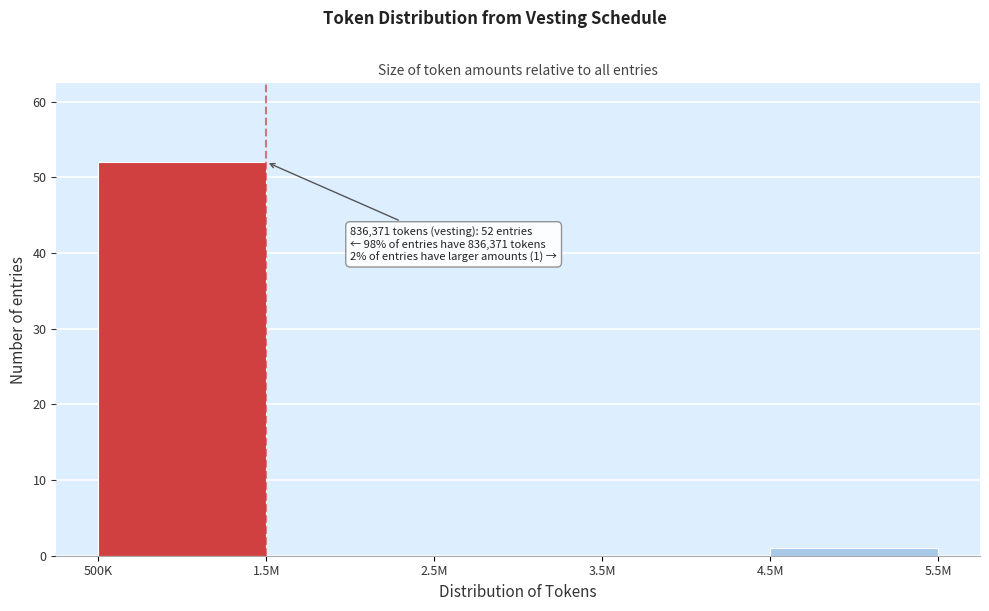

Reading left to right, transcribe all the data shown in this chart.

500K=52	1.5M=0	2.5M=0	3.5M=0	4.5M=1